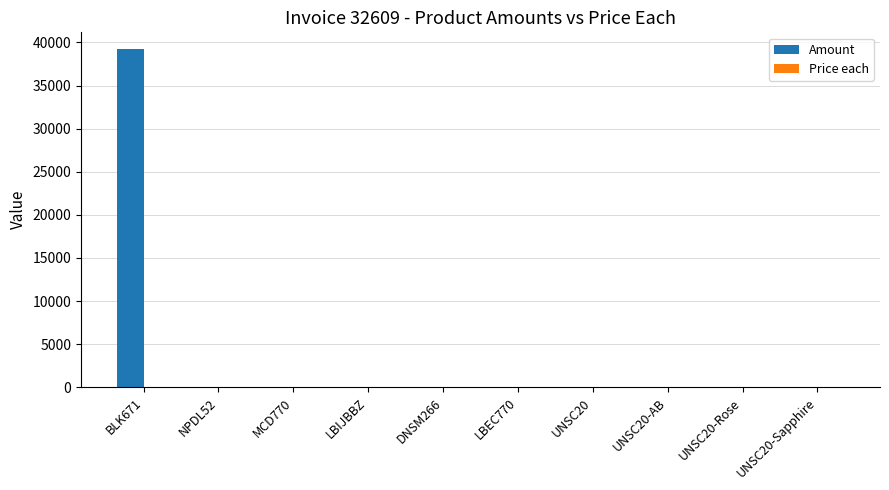

How many groups of bars are there?

10